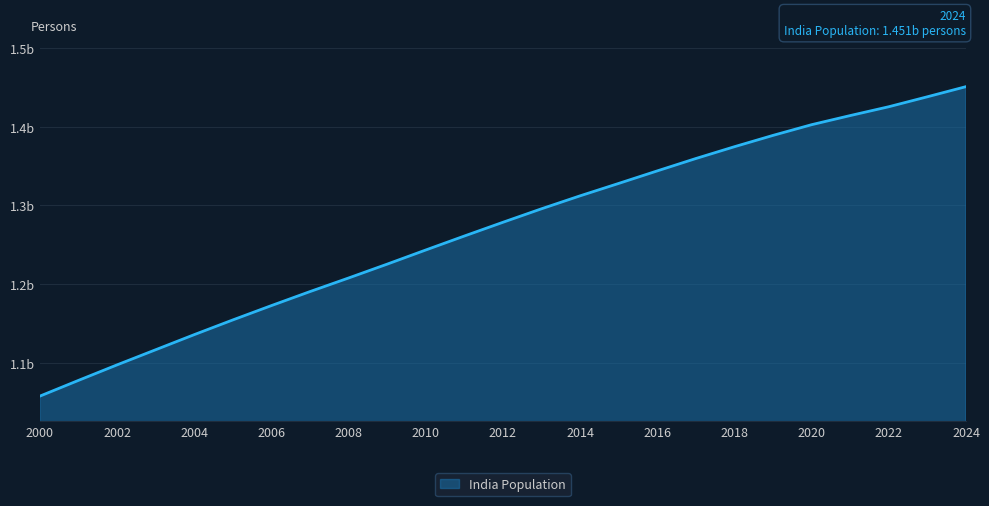

Does the chart display data point markers on the line(s)?

No